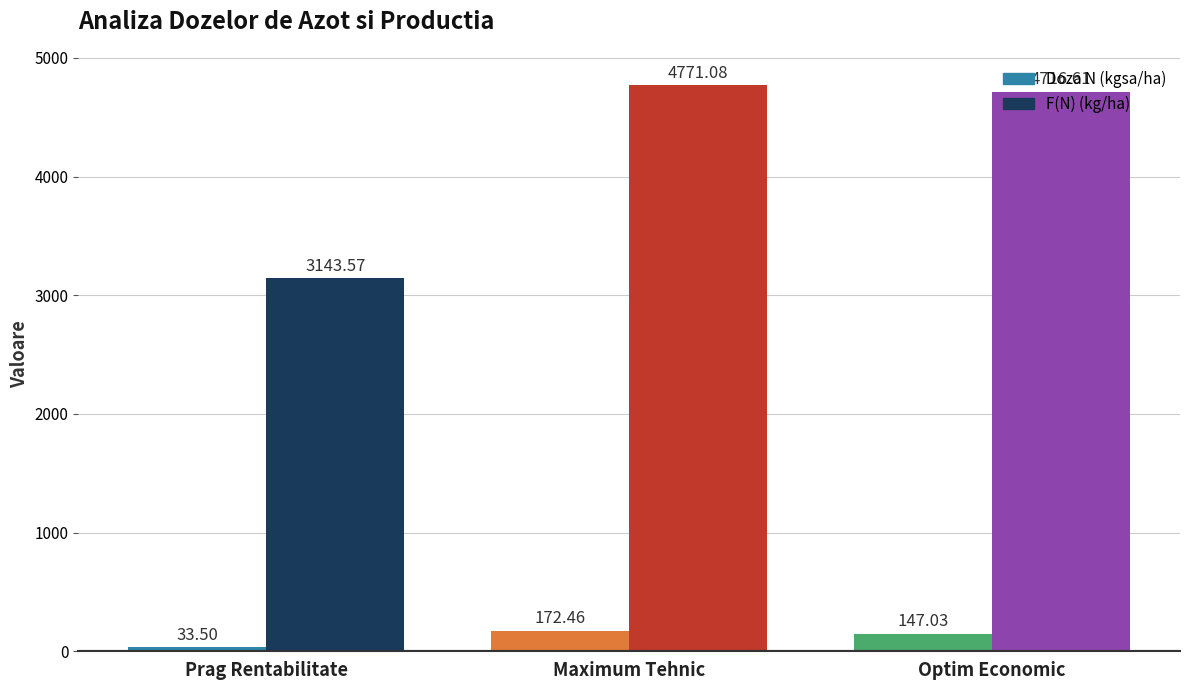

What is the spread (max minus min) of values at Maximum Tehnic?

4598.6